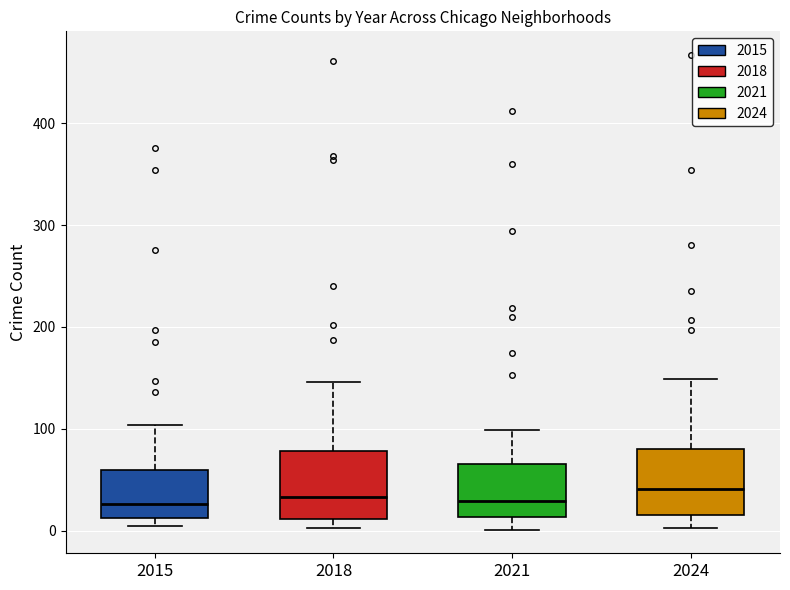

Reading left to right, transcribe this box plot: for each box, give where its median line is, the range the box spans, and where its two whiskers end, as read against the y-axis. The values are not printed on the chart, so give them approximately, as read against the axis.

2015: median 30, box 10 to 60, whiskers 0 to 100
2018: median 30, box 10 to 80, whiskers 0 to 150
2021: median 30, box 10 to 70, whiskers 0 to 100
2024: median 40, box 20 to 80, whiskers 0 to 150